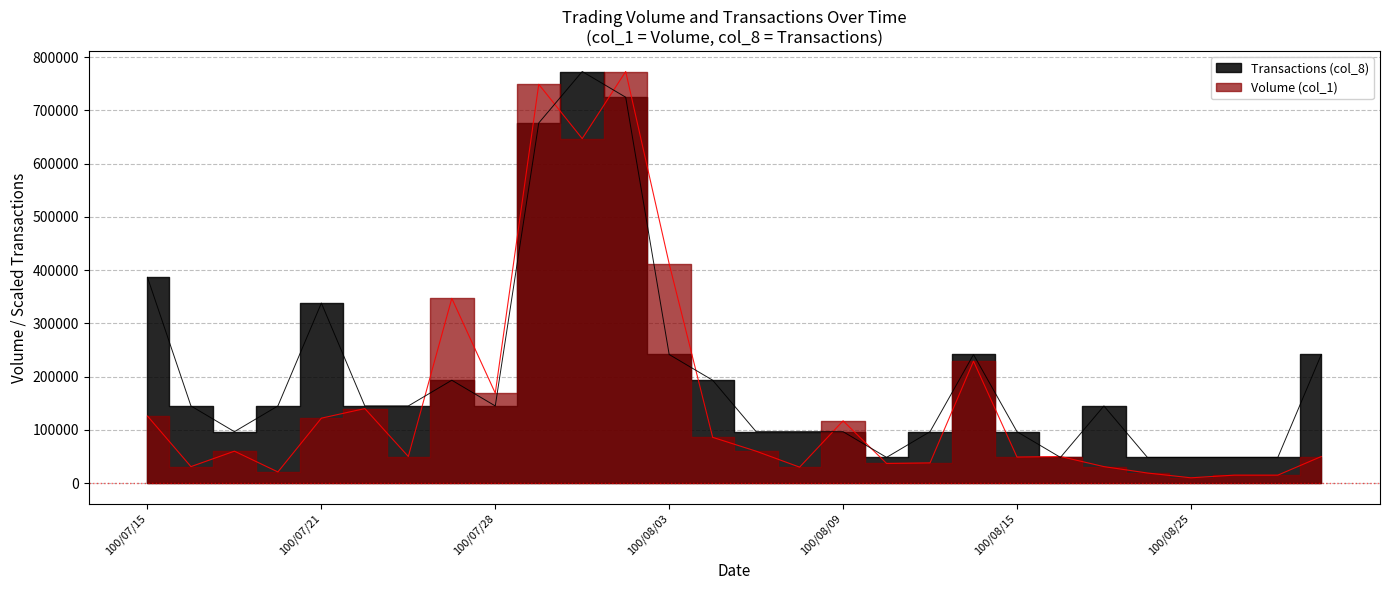

At how many categories does at least one series exceed 10449?

28